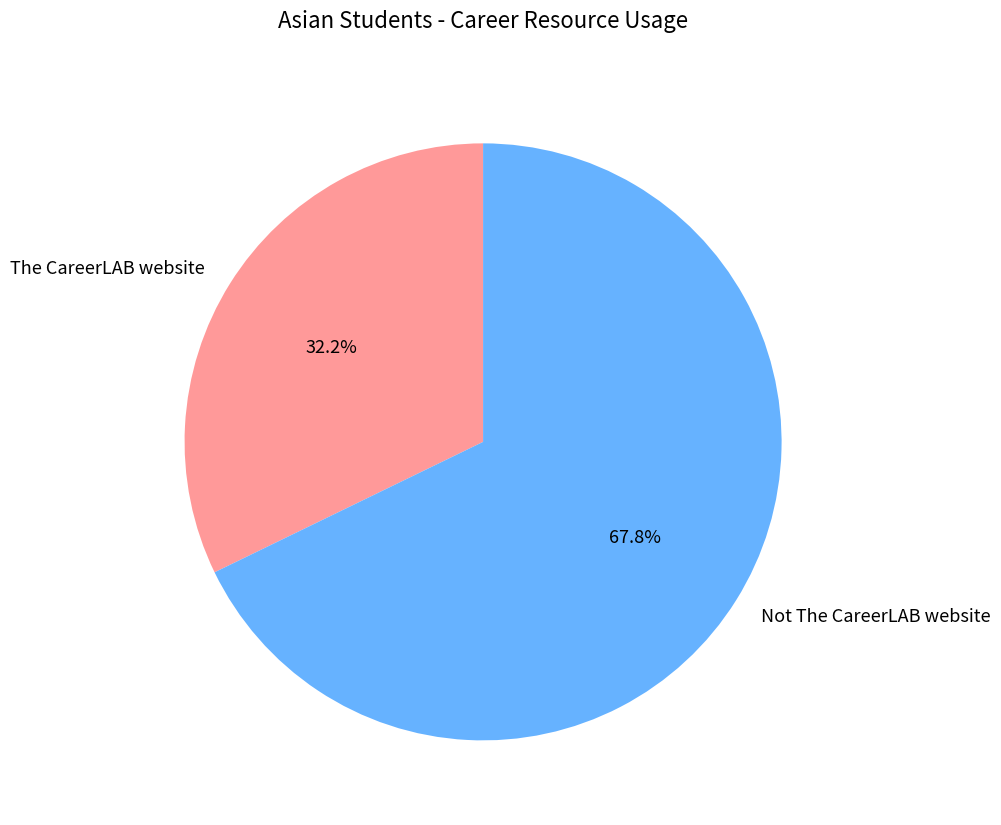

What percentage is the Not The CareerLAB website slice, to the nearest percent?

68%